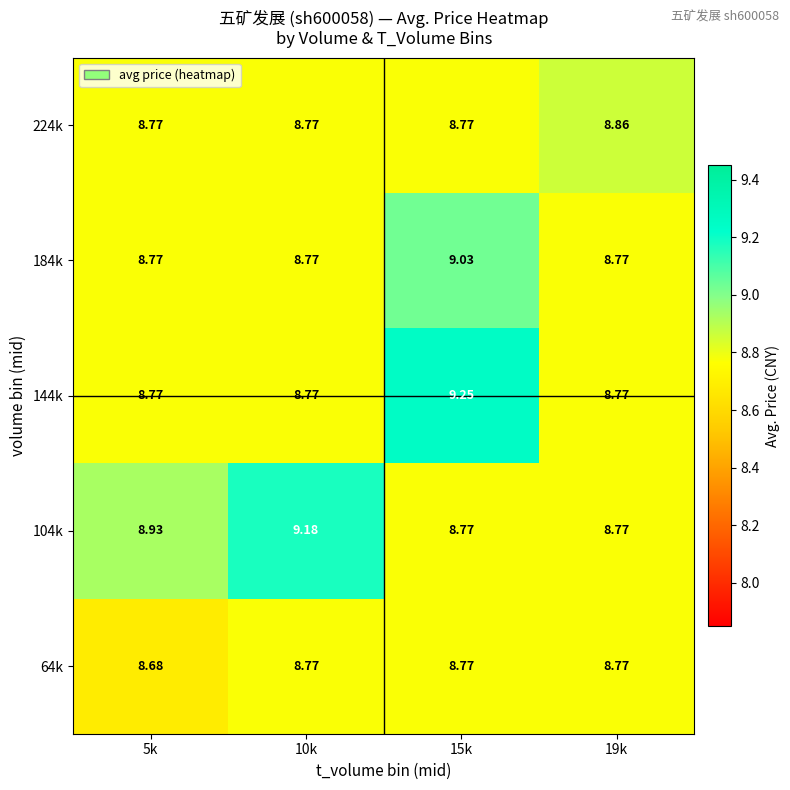

How many data points does each series have?

4